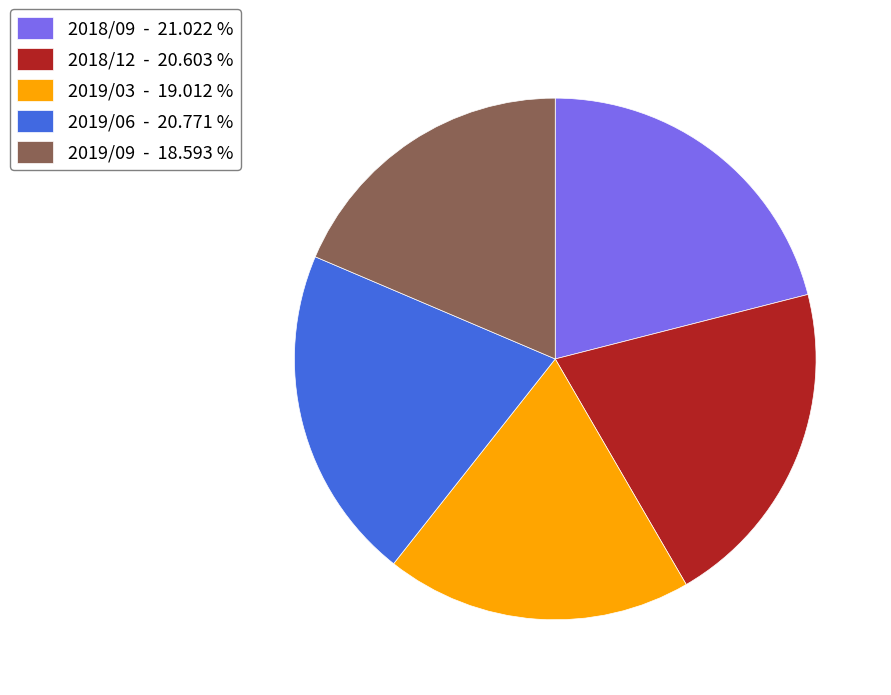

What is the ratio of the value at 2019/06 - 20.771 % to the value at 2018/09 - 21.022 %?

1.0